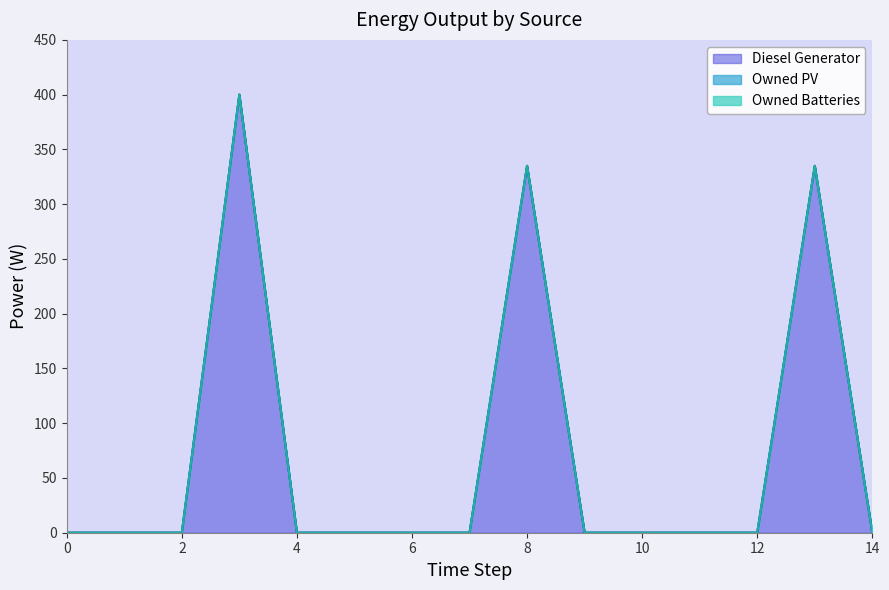

How many interior local peaks does the Diesel Generator series have?

3